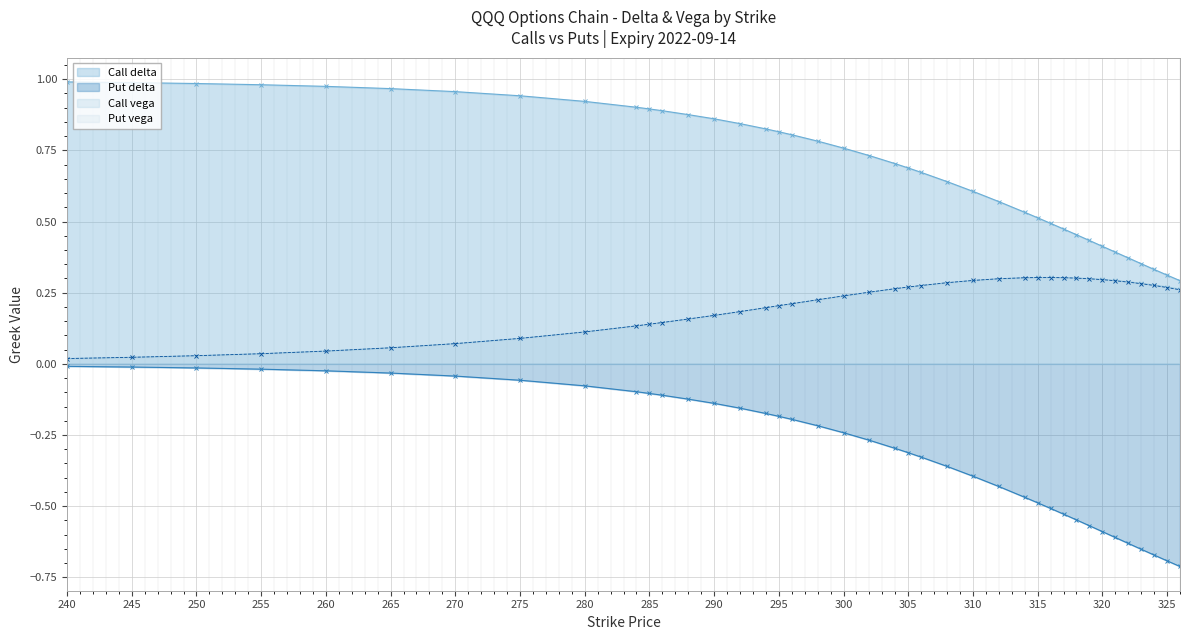

What is the maximum value shown in the chart?

1.0